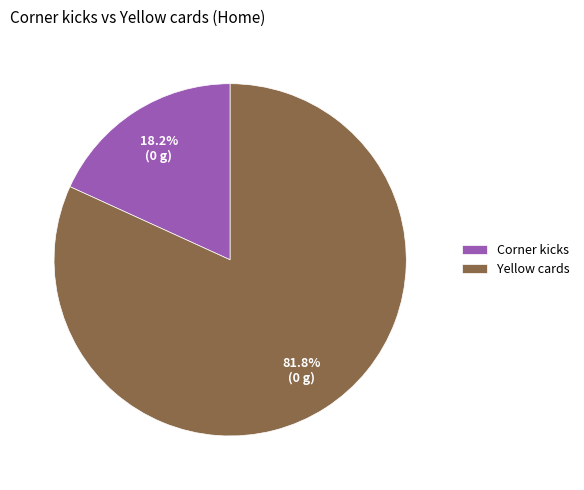

What portion of the pie excludes Corner kicks?

81.8%